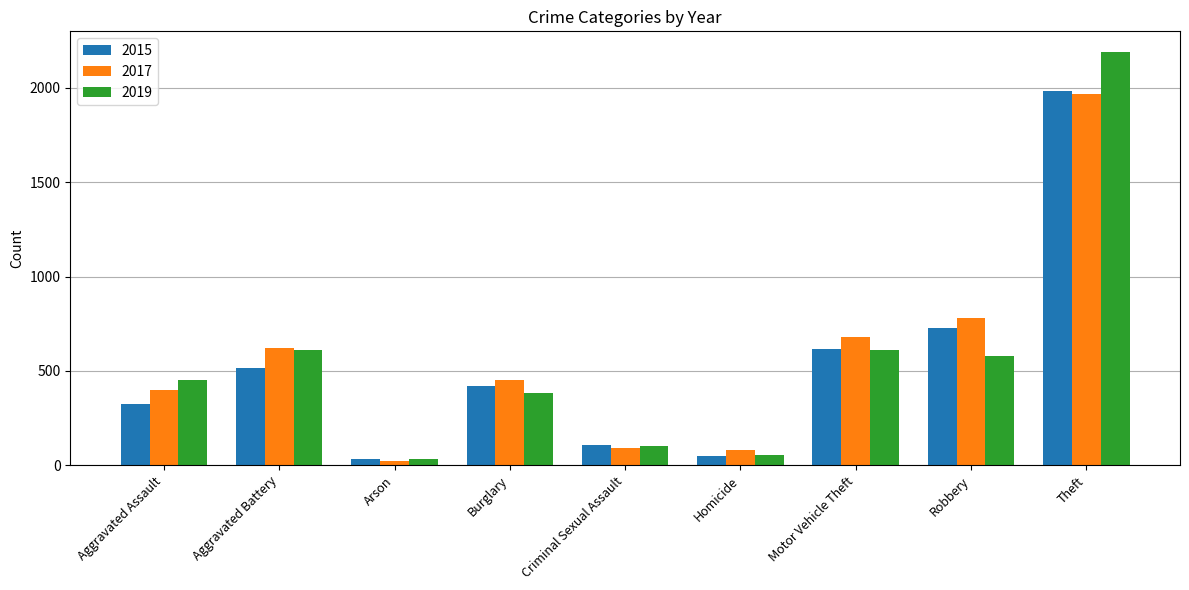

What is the highest value of the 2017 series?

1968